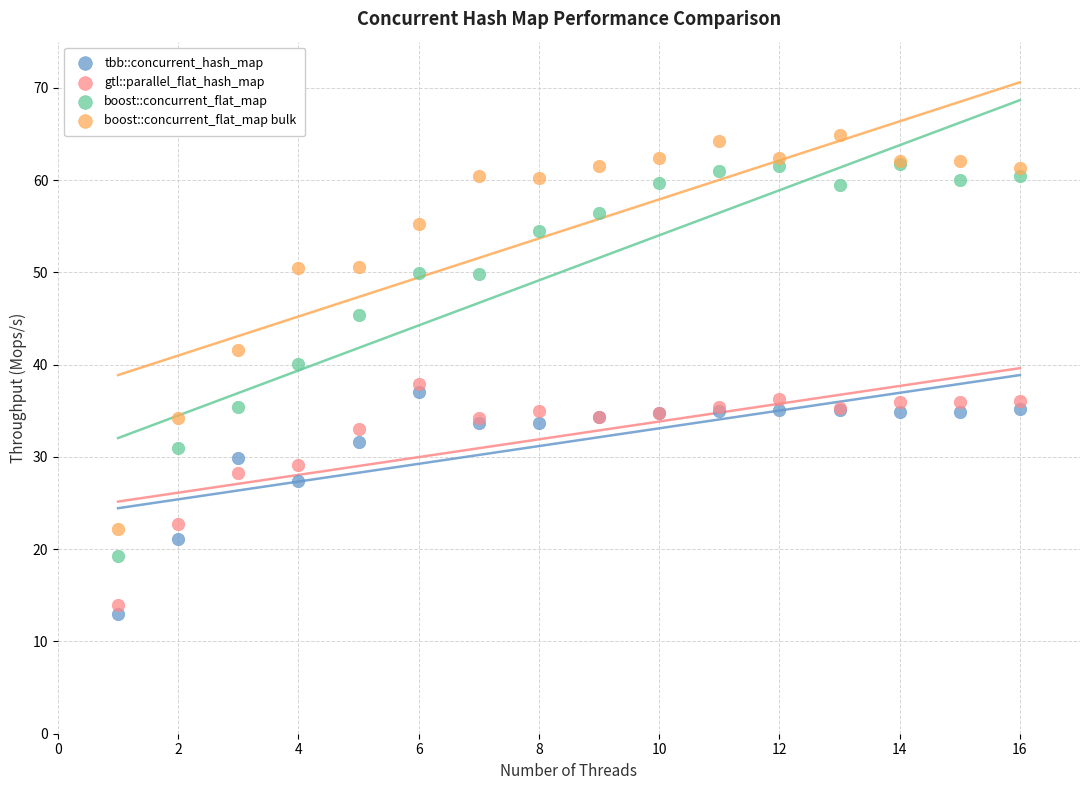

In the boost::concurrent_flat_map bulk series, what Y value is closest to 43?

41.5